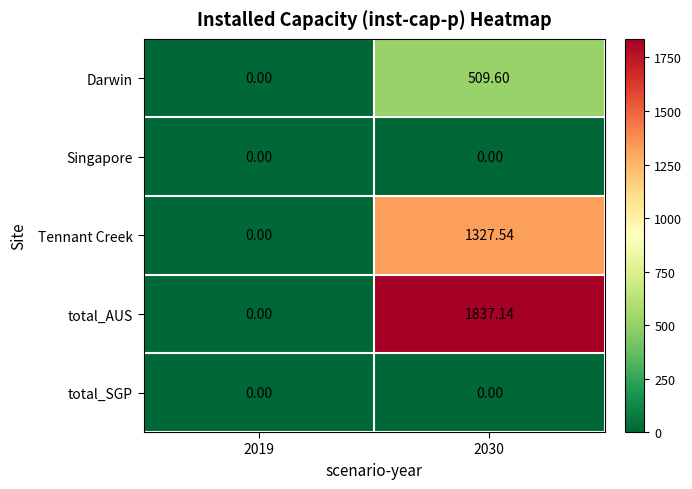

Between 2019 and 2030, which series saw the biggest shift?

total_AUS